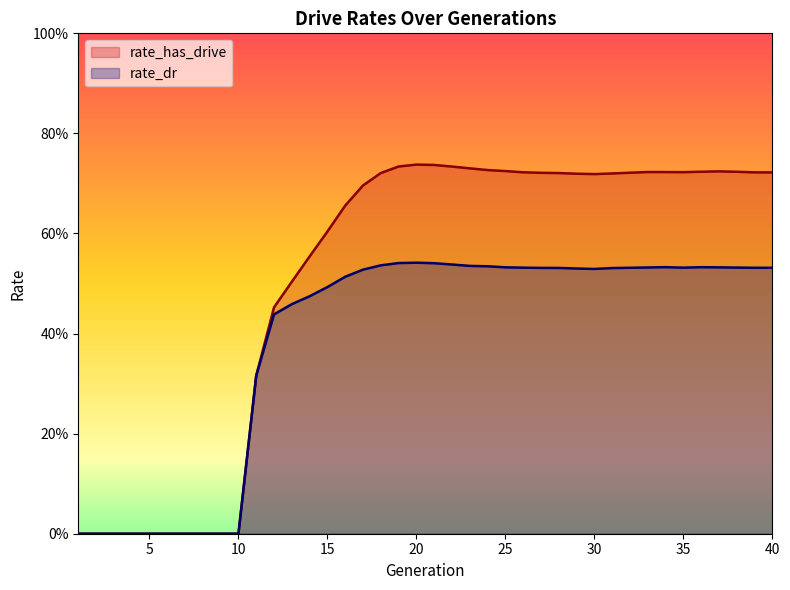

What is the difference between the second highest and minimum values in the rate_dr series?

0.5